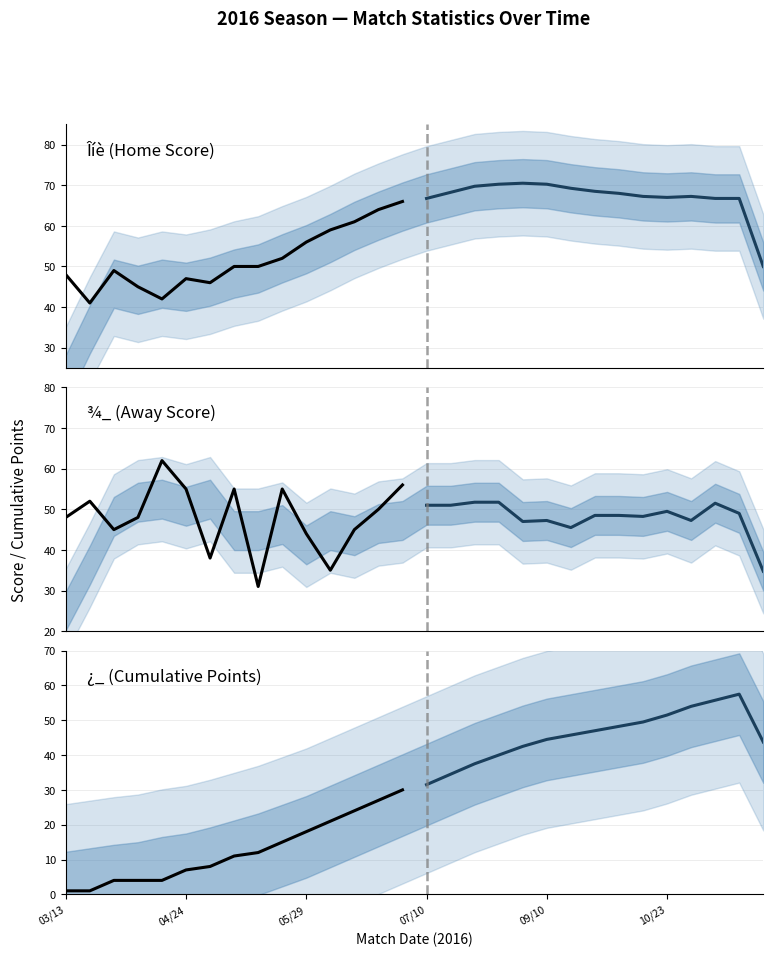

What position from the left is 13?

14